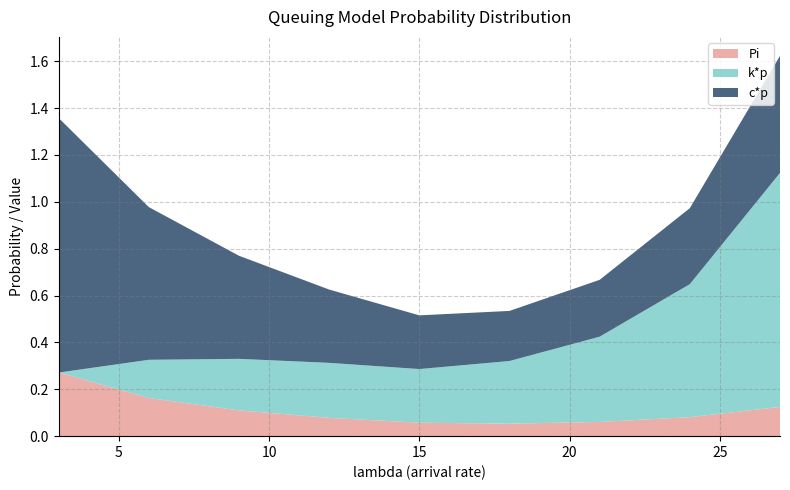

Reading right to left, what are all the values shown in this chart?

Pi: 0.1	0.1	0.1	0.1	0.1	0.1	0.1	0.2	0.3
k*p: 1.0	0.6	0.4	0.3	0.2	0.2	0.2	0.2	0.0
c*p: 0.5	0.3	0.2	0.2	0.2	0.3	0.4	0.7	1.1